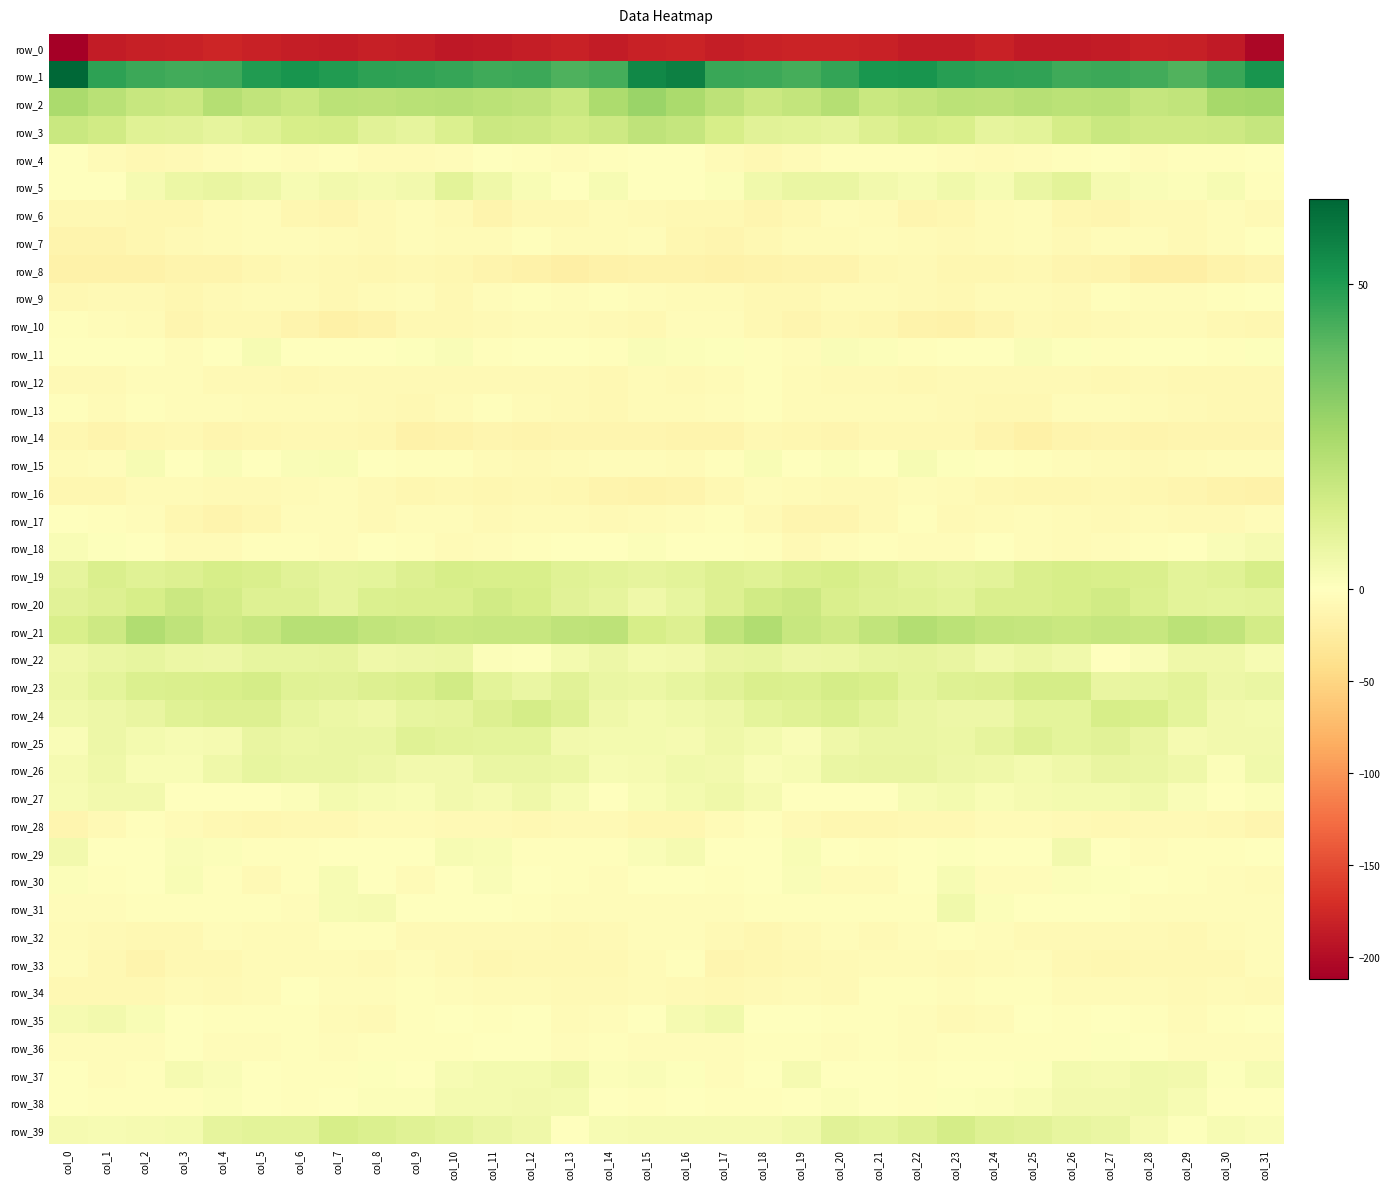

Reading left to right, extract all data points from this chart.

row_0: col_0=-211.8	col_1=-186.5	col_2=-182.3	col_3=-180.6	col_4=-178.2	col_5=-180.8	col_6=-184.2	col_7=-186.9	col_8=-182.5	col_9=-184.6	col_10=-188.7	col_11=-187.3	col_12=-183.7	col_13=-181.4	col_14=-186.1	col_15=-180.9	col_16=-179.2	col_17=-184.4	col_18=-181.3	col_19=-179.2	col_20=-179.1	col_21=-181.8	col_22=-185.9	col_23=-186.0	col_24=-181.7	col_25=-187.0	col_26=-188.4	col_27=-186.6	col_28=-181.8	col_29=-183.0	col_30=-187.3	col_31=-205.0
row_1: col_0=63.9	col_1=47.7	col_2=45.0	col_3=44.1	col_4=44.8	col_5=49.9	col_6=51.8	col_7=49.8	col_8=47.8	col_9=47.2	col_10=46.1	col_11=44.5	col_12=45.4	col_13=42.1	col_14=43.8	col_15=55.0	col_16=57.3	col_17=45.5	col_18=45.3	col_19=43.5	col_20=46.5	col_21=51.3	col_22=51.4	col_23=48.5	col_24=47.7	col_25=47.1	col_26=44.9	col_27=45.2	col_28=44.4	col_29=41.7	col_30=45.6	col_31=51.7
row_2: col_0=24.3	col_1=20.6	col_2=17.4	col_3=16.3	col_4=21.6	col_5=18.7	col_6=16.6	col_7=20.1	col_8=19.7	col_9=20.7	col_10=21.0	col_11=20.3	col_12=19.3	col_13=16.5	col_14=23.9	col_15=27.9	col_16=24.0	col_17=19.9	col_18=16.0	col_19=18.3	col_20=21.8	col_21=16.7	col_22=18.0	col_23=20.2	col_24=19.8	col_25=21.2	col_26=20.3	col_27=20.8	col_28=17.5	col_29=18.6	col_30=25.3	col_31=25.7
row_3: col_0=16.6	col_1=14.6	col_2=10.2	col_3=9.6	col_4=8.1	col_5=10.0	col_6=13.0	col_7=13.9	col_8=9.7	col_9=8.1	col_10=12.0	col_11=16.0	col_12=15.7	col_13=14.3	col_14=15.8	col_15=19.1	col_16=18.0	col_17=13.4	col_18=9.6	col_19=9.3	col_20=8.2	col_21=11.3	col_22=13.8	col_23=12.7	col_24=8.1	col_25=9.3	col_26=13.5	col_27=16.9	col_28=15.0	col_29=15.1	col_30=16.0	col_31=17.7
row_4: col_0=-1.3	col_1=-5.4	col_2=-8.3	col_3=-7.5	col_4=-3.6	col_5=-2.4	col_6=-3.4	col_7=-2.9	col_8=-5.7	col_9=-5.1	col_10=-3.6	col_11=-0.9	col_12=-2.9	col_13=-4.0	col_14=-2.8	col_15=-0.3	col_16=0.0	col_17=-6.4	col_18=-8.3	col_19=-6.0	col_20=-2.7	col_21=-3.0	col_22=-3.3	col_23=-3.7	col_24=-6.1	col_25=-4.6	col_26=-2.4	col_27=-1.0	col_28=-3.8	col_29=-2.9	col_30=-2.6	col_31=-0.1
row_5: col_0=-0.2	col_1=0.0	col_2=3.1	col_3=6.4	col_4=7.3	col_5=5.5	col_6=3.0	col_7=4.2	col_8=3.2	col_9=4.4	col_10=9.2	col_11=5.1	col_12=2.2	col_13=0.4	col_14=2.6	col_15=-1.1	col_16=-0.5	col_17=1.0	col_18=4.8	col_19=6.9	col_20=6.8	col_21=4.4	col_22=2.6	col_23=4.6	col_24=2.6	col_25=6.5	col_26=9.0	col_27=3.1	col_28=1.5	col_29=1.1	col_30=2.5	col_31=-2.3
row_6: col_0=-9.4	col_1=-8.9	col_2=-11.5	col_3=-10.7	col_4=-5.0	col_5=-4.7	col_6=-10.5	col_7=-11.7	col_8=-7.6	col_9=-3.6	col_10=-7.8	col_11=-13.8	col_12=-8.8	col_13=-8.4	col_14=-5.4	col_15=-8.1	col_16=-9.3	col_17=-9.4	col_18=-12.0	col_19=-8.3	col_20=-4.5	col_21=-6.3	col_22=-12.0	col_23=-10.5	col_24=-5.6	col_25=-4.1	col_26=-10.8	col_27=-12.8	col_28=-8.0	col_29=-7.9	col_30=-4.3	col_31=-7.6
row_7: col_0=-14.6	col_1=-14.4	col_2=-11.2	col_3=-7.7	col_4=-5.4	col_5=-4.7	col_6=-4.9	col_7=-6.5	col_8=-6.9	col_9=-3.4	col_10=-5.2	col_11=-6.5	col_12=-3.2	col_13=-6.4	col_14=-5.1	col_15=-4.4	col_16=-10.4	col_17=-13.1	col_18=-9.9	col_19=-6.3	col_20=-5.6	col_21=-4.3	col_22=-5.4	col_23=-7.3	col_24=-5.5	col_25=-3.3	col_26=-6.7	col_27=-4.7	col_28=-4.1	col_29=-6.8	col_30=-3.7	col_31=-0.6
row_8: col_0=-17.4	col_1=-17.7	col_2=-16.6	col_3=-14.6	col_4=-14.0	col_5=-10.3	col_6=-6.7	col_7=-9.4	col_8=-10.6	col_9=-9.4	col_10=-11.4	col_11=-14.1	col_12=-18.0	col_13=-21.3	col_14=-17.3	col_15=-15.5	col_16=-15.0	col_17=-17.5	col_18=-15.7	col_19=-14.3	col_20=-13.2	col_21=-8.3	col_22=-7.2	col_23=-10.5	col_24=-10.0	col_25=-9.6	col_26=-12.7	col_27=-14.8	col_28=-19.9	col_29=-20.4	col_30=-15.5	col_31=-12.5
row_9: col_0=-9.3	col_1=-6.6	col_2=-7.5	col_3=-9.9	col_4=-6.7	col_5=-5.2	col_6=-6.5	col_7=-8.5	col_8=-6.4	col_9=-4.9	col_10=-8.5	col_11=-4.8	col_12=-2.7	col_13=-4.2	col_14=-2.7	col_15=-3.7	col_16=-5.6	col_17=-6.2	col_18=-9.0	col_19=-9.1	col_20=-5.5	col_21=-5.6	col_22=-7.2	col_23=-8.5	col_24=-5.0	col_25=-6.5	col_26=-8.0	col_27=-2.8	col_28=-3.7	col_29=-3.5	col_30=-2.7	col_31=-0.2
row_10: col_0=-1.7	col_1=-3.9	col_2=-6.0	col_3=-12.2	col_4=-9.9	col_5=-9.7	col_6=-13.7	col_7=-18.4	col_8=-15.2	col_9=-9.1	col_10=-8.9	col_11=-7.7	col_12=-5.7	col_13=-5.5	col_14=-7.3	col_15=-8.3	col_16=-4.3	col_17=-4.2	col_18=-8.4	col_19=-12.3	col_20=-9.1	col_21=-10.5	col_22=-16.2	col_23=-18.0	col_24=-13.0	col_25=-8.0	col_26=-9.0	col_27=-7.0	col_28=-5.2	col_29=-5.9	col_30=-9.0	col_31=-10.2
row_11: col_0=-1.0	col_1=-0.3	col_2=0.1	col_3=-4.2	col_4=-0.3	col_5=2.6	col_6=-1.4	col_7=-1.1	col_8=-0.0	col_9=0.9	col_10=1.8	col_11=-1.8	col_12=-0.6	col_13=-0.7	col_14=-2.1	col_15=1.7	col_16=1.5	col_17=0.7	col_18=-1.7	col_19=-3.7	col_20=1.7	col_21=1.4	col_22=-2.1	col_23=-0.5	col_24=0.1	col_25=1.8	col_26=0.7	col_27=-2.2	col_28=-0.0	col_29=-1.3	col_30=-1.8	col_31=0.6
row_12: col_0=-7.7	col_1=-7.2	col_2=-3.9	col_3=-4.8	col_4=-7.6	col_5=-7.5	col_6=-9.5	col_7=-7.4	col_8=-7.5	col_9=-7.2	col_10=-7.0	col_11=-7.5	col_12=-8.2	col_13=-8.0	col_14=-9.2	col_15=-6.4	col_16=-7.3	col_17=-6.2	col_18=-3.3	col_19=-6.5	col_20=-7.6	col_21=-8.1	col_22=-9.1	col_23=-7.0	col_24=-7.8	col_25=-7.0	col_26=-6.7	col_27=-8.3	col_28=-8.2	col_29=-8.3	col_30=-8.9	col_31=-9.5
row_13: col_0=-2.7	col_1=-5.3	col_2=-2.4	col_3=-4.9	col_4=-4.7	col_5=-5.3	col_6=-6.2	col_7=-6.6	col_8=-8.1	col_9=-9.4	col_10=-5.9	col_11=-3.2	col_12=-5.2	col_13=-6.8	col_14=-9.3	col_15=-6.4	col_16=-5.6	col_17=-4.4	col_18=-3.2	col_19=-5.2	col_20=-5.1	col_21=-5.5	col_22=-6.2	col_23=-7.0	col_24=-9.0	col_25=-8.8	col_26=-3.9	col_27=-3.7	col_28=-5.9	col_29=-7.4	col_30=-9.8	col_31=-8.3
row_14: col_0=-11.4	col_1=-14.6	col_2=-10.2	col_3=-9.2	col_4=-12.2	col_5=-10.3	col_6=-8.9	col_7=-9.6	col_8=-11.1	col_9=-18.0	col_10=-16.0	col_11=-12.9	col_12=-13.4	col_13=-13.0	col_14=-11.9	col_15=-12.8	col_16=-14.5	col_17=-14.3	col_18=-8.8	col_19=-10.6	col_20=-12.3	col_21=-9.3	col_22=-9.3	col_23=-9.4	col_24=-13.8	col_25=-18.4	col_26=-14.4	col_27=-12.5	col_28=-13.5	col_29=-12.5	col_30=-12.1	col_31=-13.2
row_15: col_0=-5.1	col_1=-4.1	col_2=2.5	col_3=0.2	col_4=1.6	col_5=0.4	col_6=1.8	col_7=2.0	col_8=-0.3	col_9=-2.6	col_10=-2.5	col_11=-5.1	col_12=-7.2	col_13=-6.5	col_14=-4.9	col_15=-4.7	col_16=-5.9	col_17=-1.9	col_18=2.0	col_19=0.4	col_20=1.5	col_21=0.4	col_22=2.7	col_23=0.8	col_24=-1.1	col_25=-2.6	col_26=-3.4	col_27=-5.8	col_28=-7.3	col_29=-5.9	col_30=-4.4	col_31=-3.6
row_16: col_0=-11.0	col_1=-10.3	col_2=-5.4	col_3=-5.5	col_4=-7.6	col_5=-7.9	col_6=-6.1	col_7=-4.4	col_8=-7.3	col_9=-10.5	col_10=-9.9	col_11=-10.3	col_12=-9.3	col_13=-11.1	col_14=-14.3	col_15=-16.0	col_16=-13.8	col_17=-8.8	col_18=-4.8	col_19=-6.4	col_20=-8.1	col_21=-7.4	col_22=-4.9	col_23=-5.5	col_24=-8.8	col_25=-10.3	col_26=-10.2	col_27=-9.7	col_28=-10.0	col_29=-12.3	col_30=-15.1	col_31=-16.7
row_17: col_0=-1.1	col_1=-1.7	col_2=-4.6	col_3=-11.3	col_4=-13.4	col_5=-10.3	col_6=-3.9	col_7=-4.7	col_8=-7.2	col_9=-4.5	col_10=-3.8	col_11=-7.2	col_12=-5.7	col_13=-6.3	col_14=-8.1	col_15=-5.2	col_16=-4.2	col_17=-2.6	col_18=-7.1	col_19=-12.5	col_20=-13.2	col_21=-7.9	col_22=-2.9	col_23=-6.8	col_24=-6.3	col_25=-3.8	col_26=-5.0	col_27=-7.3	col_28=-5.3	col_29=-7.9	col_30=-6.6	col_31=-4.9
row_18: col_0=2.2	col_1=0.8	col_2=-0.3	col_3=-5.9	col_4=-5.7	col_5=-3.2	col_6=-3.1	col_7=-4.4	col_8=-0.7	col_9=-2.0	col_10=-5.2	col_11=-4.8	col_12=-3.3	col_13=-0.3	col_14=0.1	col_15=1.4	col_16=-0.2	col_17=-0.0	col_18=-2.1	col_19=-6.7	col_20=-4.6	col_21=-3.0	col_22=-3.7	col_23=-3.7	col_24=-0.3	col_25=-3.5	col_26=-5.5	col_27=-4.2	col_28=-2.1	col_29=-0.5	col_30=1.9	col_31=3.1
row_19: col_0=8.2	col_1=12.0	col_2=10.2	col_3=11.2	col_4=13.2	col_5=12.0	col_6=9.7	col_7=8.3	col_8=8.9	col_9=11.0	col_10=13.3	col_11=12.7	col_12=12.9	col_13=10.4	col_14=9.1	col_15=8.3	col_16=9.4	col_17=11.0	col_18=10.0	col_19=12.1	col_20=13.3	col_21=11.0	col_22=9.4	col_23=8.1	col_24=9.2	col_25=12.4	col_26=13.2	col_27=12.8	col_28=12.4	col_29=9.2	col_30=10.5	col_31=13.2
row_20: col_0=9.6	col_1=11.4	col_2=13.3	col_3=16.3	col_4=14.3	col_5=10.8	col_6=11.0	col_7=8.4	col_8=11.9	col_9=12.4	col_10=12.5	col_11=14.7	col_12=13.1	col_13=9.6	col_14=8.4	col_15=5.4	col_16=7.8	col_17=11.3	col_18=14.6	col_19=16.3	col_20=12.3	col_21=11.0	col_22=10.2	col_23=9.2	col_24=12.4	col_25=12.1	col_26=13.4	col_27=14.9	col_28=11.5	col_29=9.1	col_30=8.5	col_31=9.2
row_21: col_0=12.6	col_1=15.9	col_2=22.8	col_3=19.3	col_4=15.1	col_5=17.3	col_6=21.4	col_7=21.4	col_8=18.7	col_9=18.0	col_10=16.6	col_11=17.3	col_12=17.0	col_13=19.2	col_14=19.7	col_15=13.3	col_16=11.4	col_17=18.6	col_18=22.9	col_19=17.1	col_20=15.1	col_21=18.8	col_22=22.4	col_23=20.3	col_24=18.2	col_25=17.6	col_26=16.6	col_27=17.6	col_28=17.2	col_29=20.1	col_30=18.8	col_31=14.4
row_22: col_0=5.1	col_1=6.9	col_2=7.9	col_3=6.2	col_4=5.9	col_5=7.7	col_6=7.9	col_7=8.1	col_8=5.4	col_9=5.7	col_10=6.0	col_11=1.3	col_12=0.8	col_13=4.0	col_14=5.7	col_15=3.7	col_16=4.4	col_17=7.5	col_18=7.5	col_19=5.8	col_20=6.5	col_21=7.7	col_22=8.5	col_23=7.1	col_24=5.0	col_25=6.4	col_26=4.8	col_27=-0.1	col_28=1.8	col_29=5.1	col_30=5.4	col_31=2.7
row_23: col_0=6.4	col_1=8.7	col_2=11.7	col_3=12.0	col_4=12.8	col_5=13.9	col_6=10.2	col_7=9.5	col_8=11.3	col_9=12.3	col_10=14.8	col_11=9.4	col_12=6.7	col_13=9.6	col_14=6.6	col_15=6.3	col_16=7.7	col_17=9.9	col_18=12.3	col_19=11.7	col_20=13.7	col_21=12.9	col_22=9.0	col_23=10.5	col_24=11.3	col_25=13.8	col_26=13.7	col_27=7.0	col_28=7.8	col_29=9.2	col_30=5.6	col_31=6.6
row_24: col_0=4.9	col_1=5.8	col_2=7.4	col_3=10.3	col_4=11.2	col_5=11.0	col_6=7.5	col_7=6.1	col_8=5.1	col_9=8.0	col_10=8.4	col_11=11.2	col_12=13.5	col_13=10.7	col_14=5.3	col_15=3.7	col_16=5.0	col_17=6.0	col_18=8.9	col_19=10.4	col_20=12.0	col_21=9.3	col_22=6.9	col_23=5.7	col_24=5.8	col_25=8.7	col_26=8.5	col_27=13.0	col_28=12.9	col_29=8.7	col_30=4.1	col_31=3.7
row_25: col_0=2.0	col_1=5.9	col_2=3.7	col_3=2.5	col_4=3.0	col_5=7.3	col_6=6.2	col_7=7.0	col_8=6.8	col_9=10.4	col_10=9.4	col_11=8.8	col_12=8.8	col_13=4.1	col_14=3.7	col_15=4.0	col_16=3.3	col_17=5.2	col_18=3.6	col_19=2.0	col_20=5.0	col_21=7.0	col_22=6.7	col_23=6.5	col_24=8.0	col_25=10.7	col_26=8.6	col_27=9.6	col_28=7.1	col_29=3.2	col_30=4.2	col_31=4.4
row_26: col_0=3.4	col_1=5.3	col_2=2.2	col_3=2.0	col_4=5.2	col_5=7.6	col_6=6.7	col_7=6.5	col_8=5.7	col_9=4.1	col_10=4.3	col_11=6.7	col_12=6.8	col_13=6.2	col_14=2.7	col_15=3.4	col_16=4.9	col_17=4.3	col_18=1.8	col_19=2.7	col_20=6.5	col_21=7.3	col_22=7.2	col_23=5.8	col_24=5.2	col_25=3.9	col_26=5.1	col_27=7.1	col_28=6.8	col_29=5.3	col_30=1.4	col_31=5.0
row_27: col_0=2.8	col_1=4.4	col_2=4.4	col_3=0.2	col_4=-0.6	col_5=-1.1	col_6=1.1	col_7=3.6	col_8=3.0	col_9=2.2	col_10=4.2	col_11=3.4	col_12=5.0	col_13=2.7	col_14=-0.1	col_15=2.1	col_16=3.8	col_17=5.1	col_18=3.4	col_19=-0.9	col_20=-0.9	col_21=-0.6	col_22=2.6	col_23=3.7	col_24=2.2	col_25=3.2	col_26=3.8	col_27=3.9	col_28=4.6	col_29=1.8	col_30=-1.1	col_31=1.3
row_28: col_0=-12.6	col_1=-7.7	col_2=-2.8	col_3=-6.3	col_4=-9.6	col_5=-10.9	col_6=-8.7	col_7=-9.2	col_8=-6.3	col_9=-5.0	col_10=-6.7	col_11=-7.9	col_12=-8.3	col_13=-7.3	col_14=-8.1	col_15=-10.3	col_16=-10.1	col_17=-5.4	col_18=-2.8	col_19=-8.0	col_20=-10.3	col_21=-10.4	col_22=-8.4	col_23=-8.6	col_24=-5.2	col_25=-5.7	col_26=-7.0	col_27=-8.5	col_28=-8.1	col_29=-6.8	col_30=-9.6	col_31=-12.7
row_29: col_0=4.4	col_1=0.3	col_2=-0.8	col_3=1.7	col_4=1.0	col_5=-2.4	col_6=-1.7	col_7=-0.2	col_8=0.4	col_9=-0.8	col_10=2.5	col_11=2.4	col_12=-3.1	col_13=-3.0	col_14=-2.3	col_15=1.5	col_16=3.4	col_17=-0.8	col_18=0.4	col_19=2.1	col_20=-0.6	col_21=-2.3	col_22=-1.3	col_23=0.6	col_24=-0.2	col_25=-0.4	col_26=4.2	col_27=-0.5	col_28=-3.3	col_29=-2.6	col_30=-2.1	col_31=-1.4
row_30: col_0=1.4	col_1=-1.8	col_2=-1.4	col_3=2.4	col_4=-2.7	col_5=-7.1	col_6=-2.1	col_7=3.0	col_8=-1.2	col_9=-6.1	col_10=-0.8	col_11=1.9	col_12=-0.8	col_13=-2.1	col_14=-3.7	col_15=-1.4	col_16=-0.5	col_17=-2.1	col_18=0.4	col_19=1.7	col_20=-5.6	col_21=-5.8	col_22=0.0	col_23=2.9	col_24=-4.1	col_25=-4.9	col_26=1.4	col_27=0.9	col_28=-1.4	col_29=-2.6	col_30=-4.3	col_31=-5.3
row_31: col_0=-3.6	col_1=-4.0	col_2=-3.2	col_3=-2.8	col_4=-2.0	col_5=-2.4	col_6=-3.4	col_7=2.9	col_8=3.2	col_9=-1.0	col_10=0.1	col_11=0.2	col_12=-2.1	col_13=-4.6	col_14=-4.6	col_15=-3.4	col_16=-3.5	col_17=-3.6	col_18=-2.5	col_19=-2.7	col_20=-1.7	col_21=-3.3	col_22=-2.0	col_23=4.6	col_24=1.4	col_25=-0.8	col_26=0.2	col_27=0.3	col_28=-3.4	col_29=-4.7	col_30=-4.8	col_31=-4.5
row_32: col_0=-5.2	col_1=-7.2	col_2=-9.8	col_3=-9.7	col_4=-4.6	col_5=-6.4	col_6=-6.4	col_7=-2.2	col_8=-3.3	col_9=-7.1	col_10=-7.7	col_11=-8.0	col_12=-8.1	col_13=-8.7	col_14=-6.9	col_15=-3.7	col_16=-3.7	col_17=-8.2	col_18=-10.1	col_19=-8.1	col_20=-4.1	col_21=-7.3	col_22=-4.6	col_23=-2.1	col_24=-4.6	col_25=-7.9	col_26=-7.7	col_27=-8.0	col_28=-8.3	col_29=-8.5	col_30=-6.3	col_31=-4.1
row_33: col_0=-4.3	col_1=-8.8	col_2=-13.4	col_3=-9.1	col_4=-8.3	col_5=-6.3	col_6=-5.1	col_7=-6.6	col_8=-7.4	col_9=-4.7	col_10=-7.1	col_11=-10.3	col_12=-8.6	col_13=-9.3	col_14=-8.7	col_15=-5.7	col_16=-3.0	col_17=-11.7	col_18=-11.4	col_19=-8.7	col_20=-7.9	col_21=-5.6	col_22=-5.3	col_23=-7.5	col_24=-6.4	col_25=-5.0	col_26=-8.7	col_27=-10.1	col_28=-8.5	col_29=-9.2	col_30=-8.7	col_31=-4.8
row_34: col_0=-8.4	col_1=-9.2	col_2=-8.9	col_3=-6.0	col_4=-7.1	col_5=-5.0	col_6=-1.2	col_7=-4.2	col_8=-3.4	col_9=-2.3	col_10=-4.1	col_11=-6.3	col_12=-6.0	col_13=-7.6	col_14=-6.7	col_15=-6.6	col_16=-8.1	col_17=-9.4	col_18=-7.4	col_19=-6.2	col_20=-7.1	col_21=-3.3	col_22=-1.7	col_23=-4.7	col_24=-2.6	col_25=-2.9	col_26=-5.1	col_27=-6.5	col_28=-6.2	col_29=-7.7	col_30=-6.6	col_31=-6.7
row_35: col_0=3.2	col_1=4.1	col_2=2.3	col_3=-1.6	col_4=-2.0	col_5=-3.2	col_6=-2.9	col_7=-6.1	col_8=-7.1	col_9=-2.6	col_10=-1.4	col_11=-1.9	col_12=-1.6	col_13=-5.6	col_14=-3.8	col_15=-1.5	col_16=3.1	col_17=4.7	col_18=0.1	col_19=-1.5	col_20=-2.7	col_21=-3.2	col_22=-3.5	col_23=-7.6	col_24=-5.6	col_25=-1.4	col_26=-2.2	col_27=-1.2	col_28=-3.1	col_29=-5.6	col_30=-3.0	col_31=-0.5
row_36: col_0=-4.5	col_1=-4.5	col_2=-4.5	col_3=-1.3	col_4=-3.9	col_5=-3.3	col_6=-2.1	col_7=-3.9	col_8=-2.1	col_9=-2.0	col_10=-2.8	col_11=-1.0	col_12=0.2	col_13=-3.9	col_14=-3.2	col_15=-4.6	col_16=-3.8	col_17=-4.6	col_18=-3.3	col_19=-1.7	col_20=-4.5	col_21=-2.0	col_22=-3.4	col_23=-3.2	col_24=-2.1	col_25=-2.2	col_26=-3.0	col_27=0.6	col_28=-1.6	col_29=-3.8	col_30=-3.3	col_31=-4.1
row_37: col_0=-1.0	col_1=-4.0	col_2=-2.2	col_3=3.0	col_4=1.5	col_5=-0.6	col_6=-2.1	col_7=-1.7	col_8=0.6	col_9=0.2	col_10=2.7	col_11=3.8	col_12=3.5	col_13=5.3	col_14=1.3	col_15=1.9	col_16=0.5	col_17=-3.9	col_18=0.1	col_19=3.2	col_20=0.5	col_21=-1.2	col_22=-2.4	col_23=-0.4	col_24=0.2	col_25=0.7	col_26=3.6	col_27=3.3	col_28=4.7	col_29=4.4	col_30=0.8	col_31=2.9
row_38: col_0=-1.6	col_1=-2.7	col_2=-2.2	col_3=-2.1	col_4=1.3	col_5=-0.3	col_6=-2.6	col_7=-0.1	col_8=1.3	col_9=1.3	col_10=3.6	col_11=3.9	col_12=4.5	col_13=3.8	col_14=-0.4	col_15=-1.7	col_16=-1.0	col_17=-2.3	col_18=-2.3	col_19=-0.7	col_20=1.2	col_21=-1.7	col_22=-1.9	col_23=1.0	col_24=1.1	col_25=2.0	col_26=4.0	col_27=4.1	col_28=4.8	col_29=2.6	col_30=-1.5	col_31=-1.5
row_39: col_0=3.0	col_1=2.7	col_2=3.5	col_3=3.5	col_4=8.3	col_5=9.3	col_6=9.2	col_7=13.4	col_8=11.9	col_9=10.3	col_10=8.6	col_11=6.6	col_12=5.4	col_13=0.3	col_14=2.7	col_15=3.2	col_16=3.5	col_17=3.1	col_18=3.4	col_19=4.8	col_20=9.6	col_21=8.6	col_22=10.8	col_23=13.7	col_24=10.9	col_25=10.0	col_26=7.6	col_27=6.6	col_28=3.1	col_29=0.9	col_30=2.6	col_31=1.6